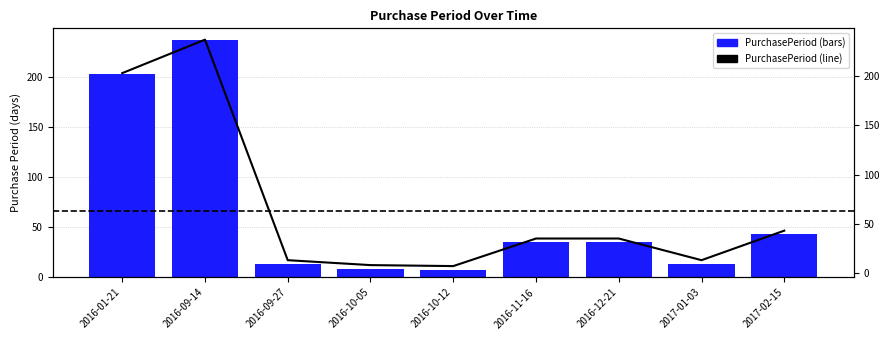

Read the PurchasePeriod (line) value at 2016-12-21, to the nearest 50.

50